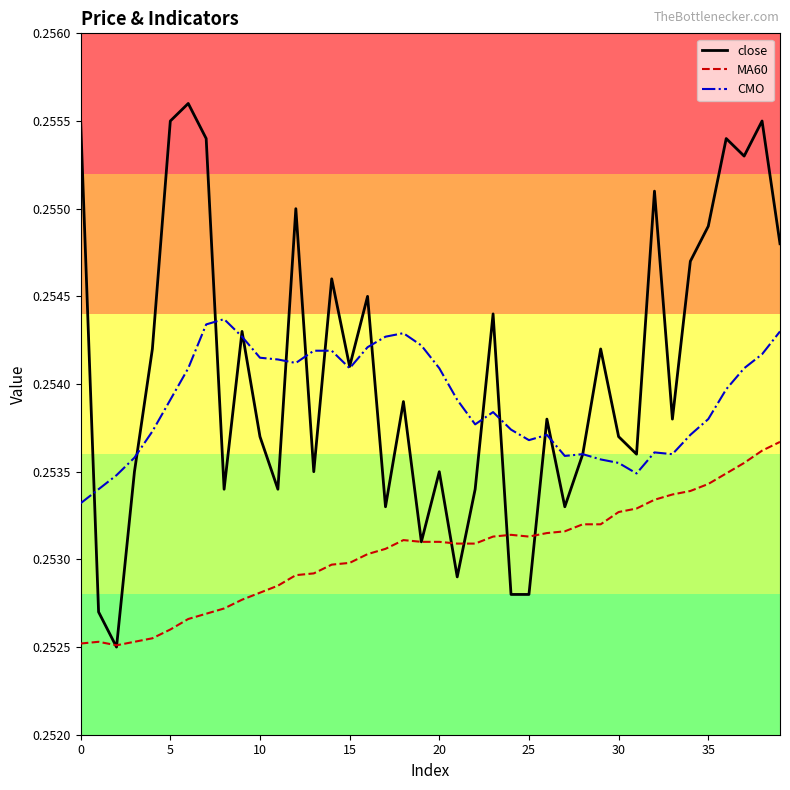

True or false: MA60 and CMO cross at least once.

False